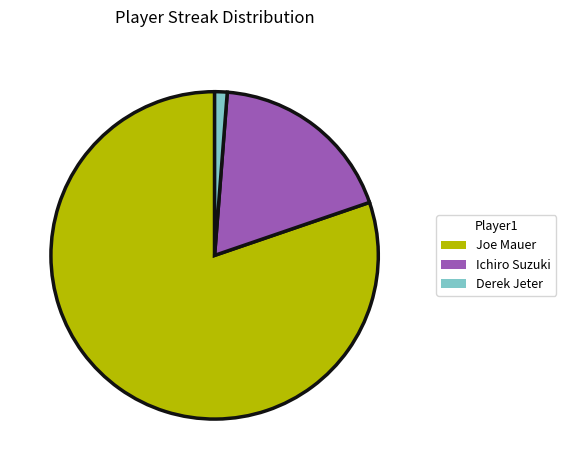

How many slices are in this pie chart?

3